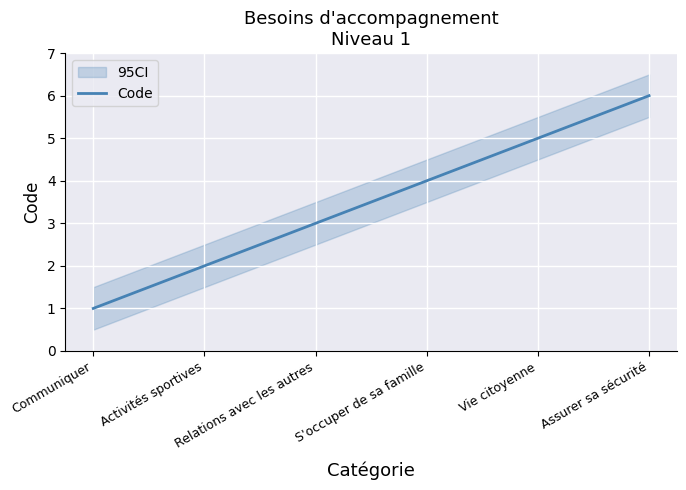

What is the smallest value displayed?

1